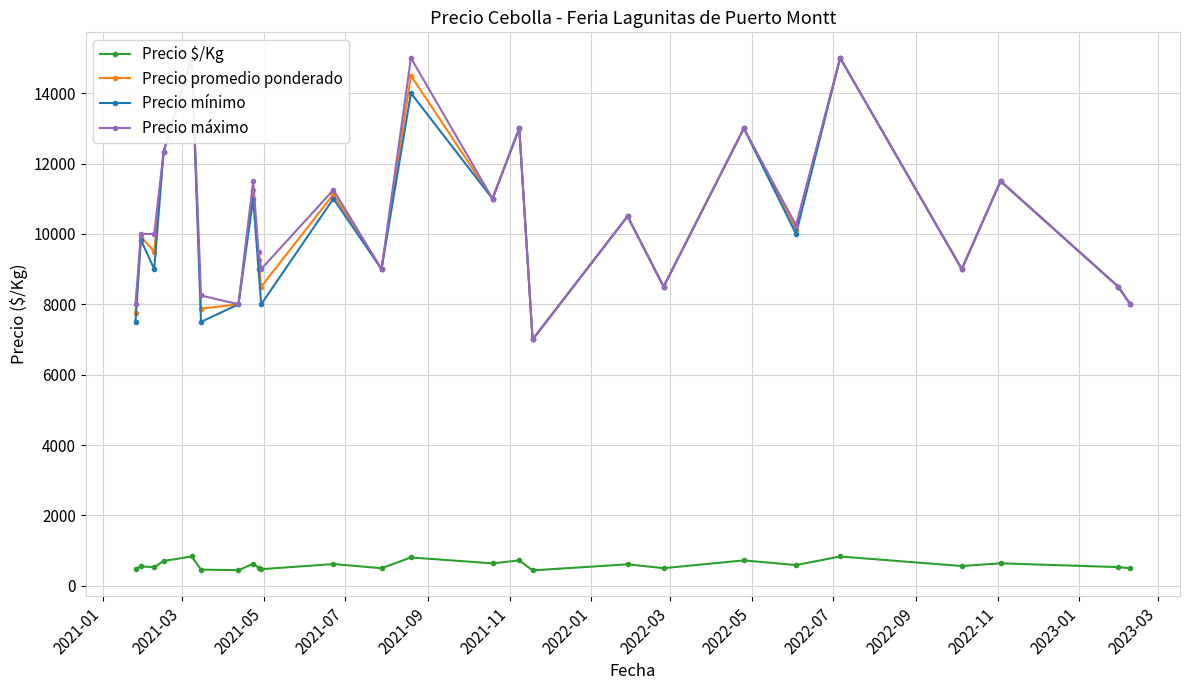

In Precio mínimo, how many points are lower than both neighbors (excluding endpoints)?

9